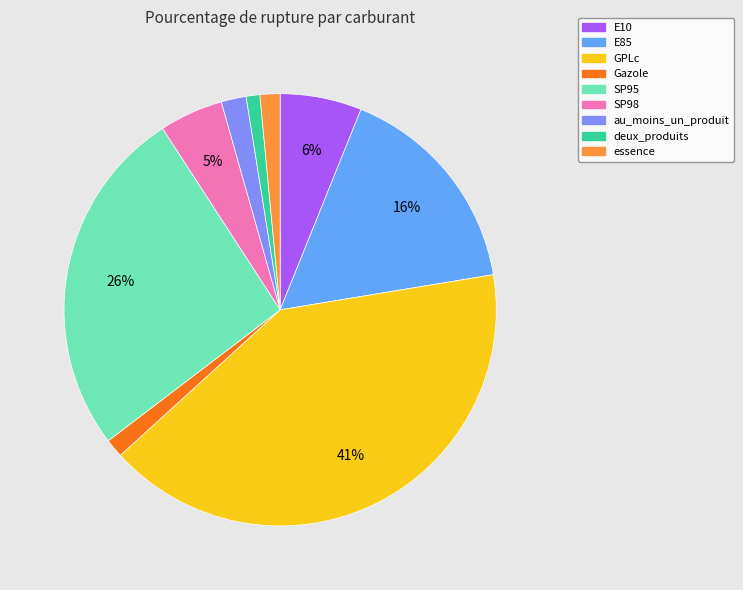

Is the sum of SP95 and SP98 greater than half?

No